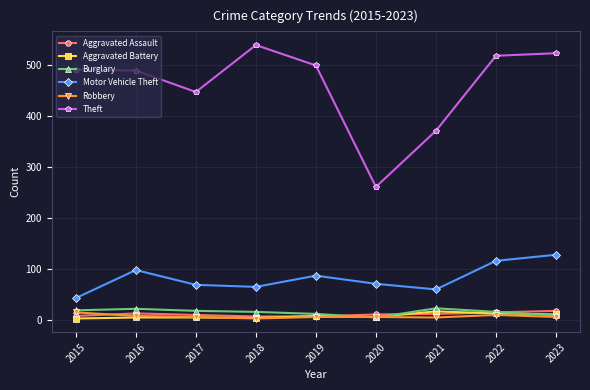

What is the average value of the Theft series?

460